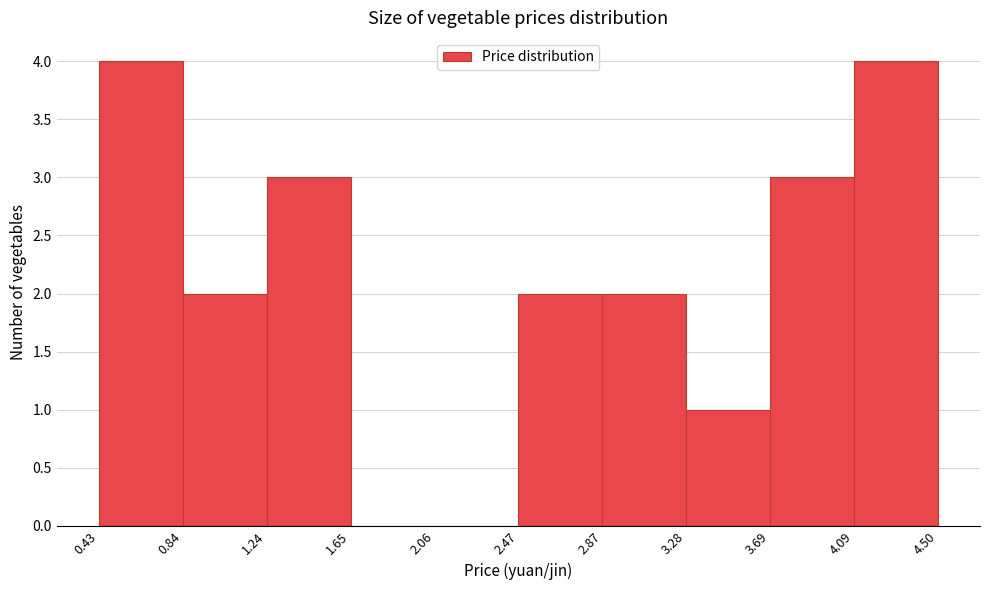

Reading left to right, transcribe this chart: for each bar, give the range it covers on the x-axis and its height. The values are not printed on the chart, so give them approximately, as read against the axis.

0.43 to 0.84: 4
0.84 to 1.24: 2
1.24 to 1.65: 3
1.65 to 2.06: 0
2.06 to 2.47: 0
2.47 to 2.87: 2
2.87 to 3.28: 2
3.28 to 3.69: 1
3.69 to 4.09: 3
4.09 to 4.50: 4